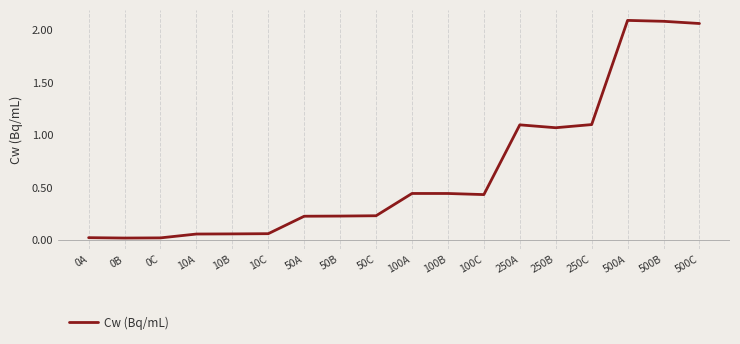

Is this an area chart (filled region under the line)?

No